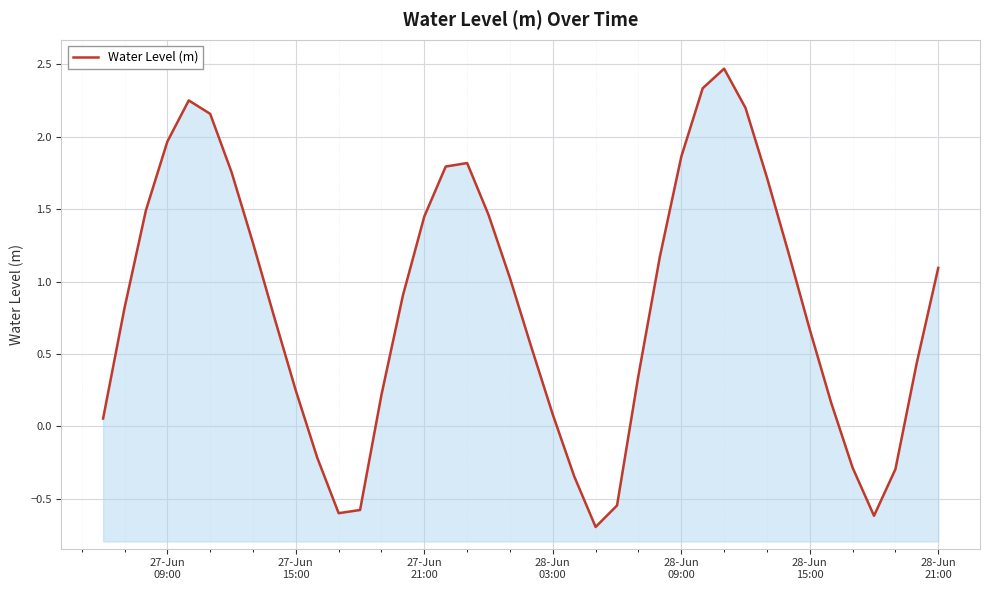

How many lines are shown in the chart?

1